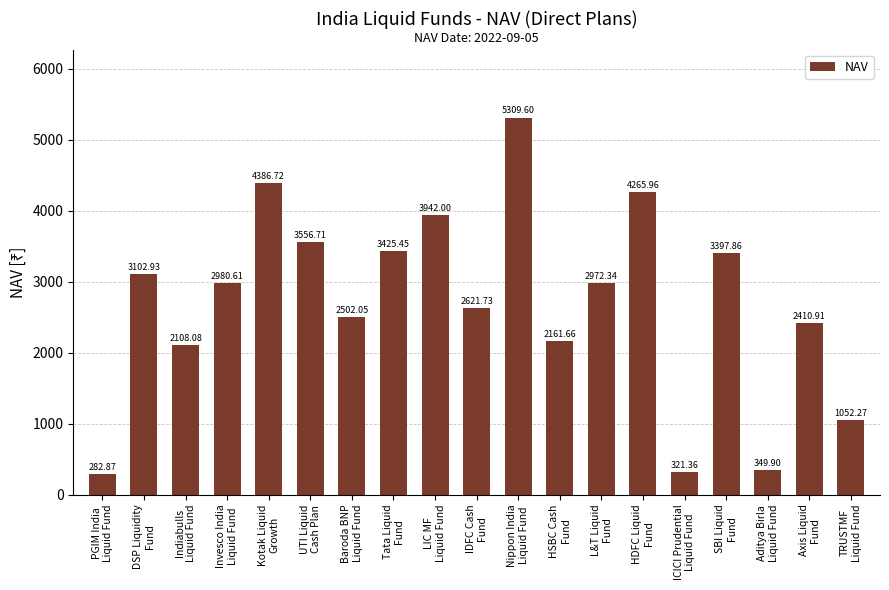

Approximately how many times larger is the value at Nippon India
Liquid Fund compared to LIC MF
Liquid Fund?

1.3